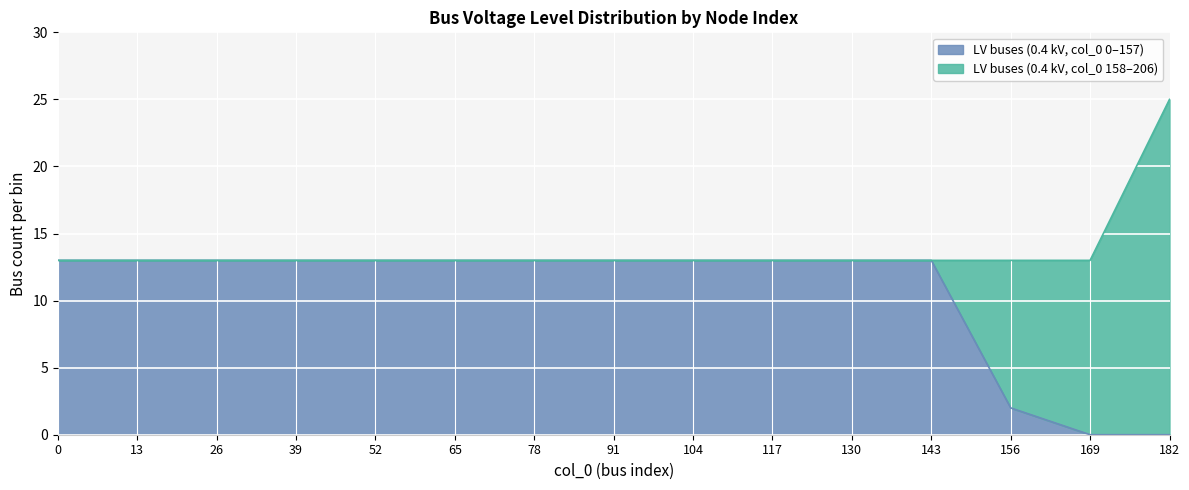

At which category is the sum across all series the highest?

182